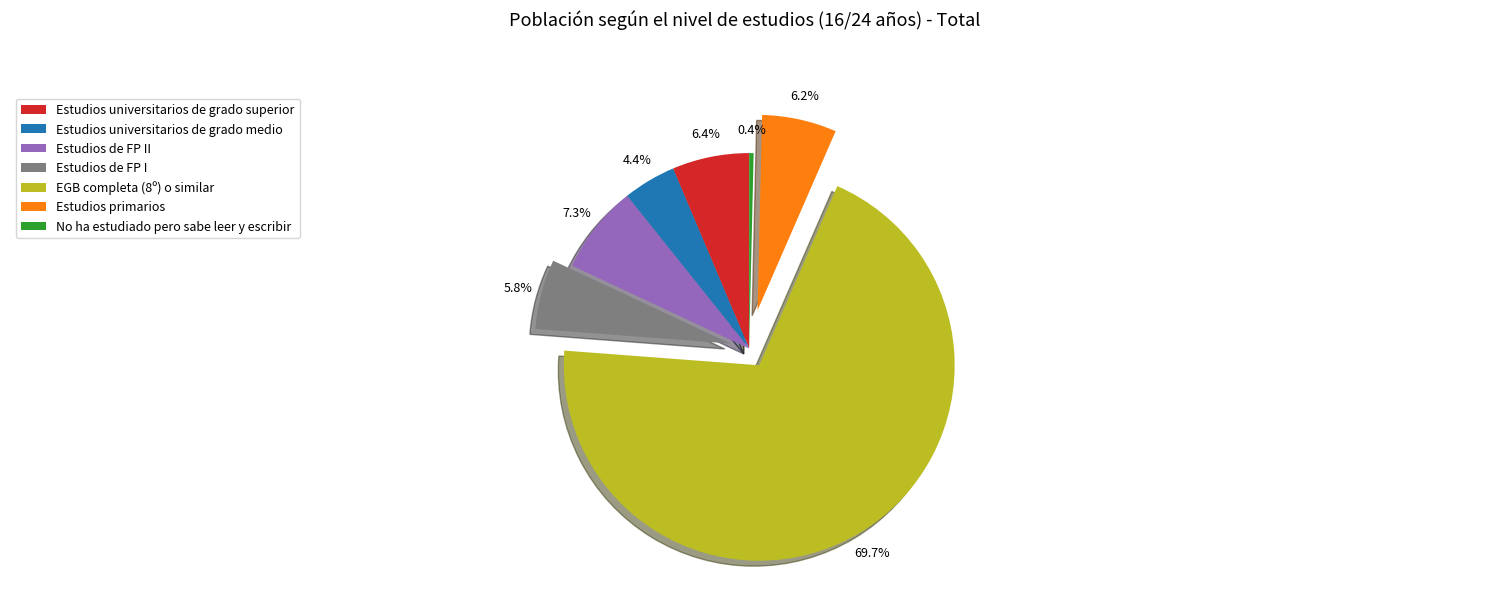

Combined, do Estudios de FP II and Estudios universitarios de grado superior account for over 50%?

No